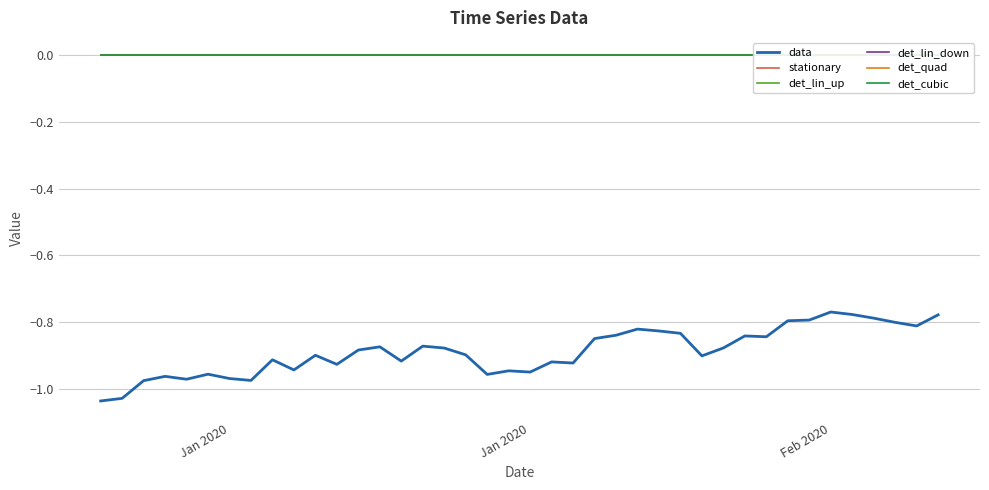

True or false: det_cubic and det_lin_down cross at least once.

False